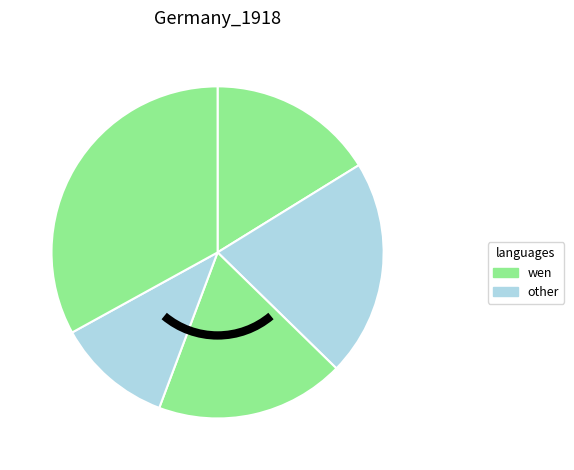

How many segments does this pie chart have?

5